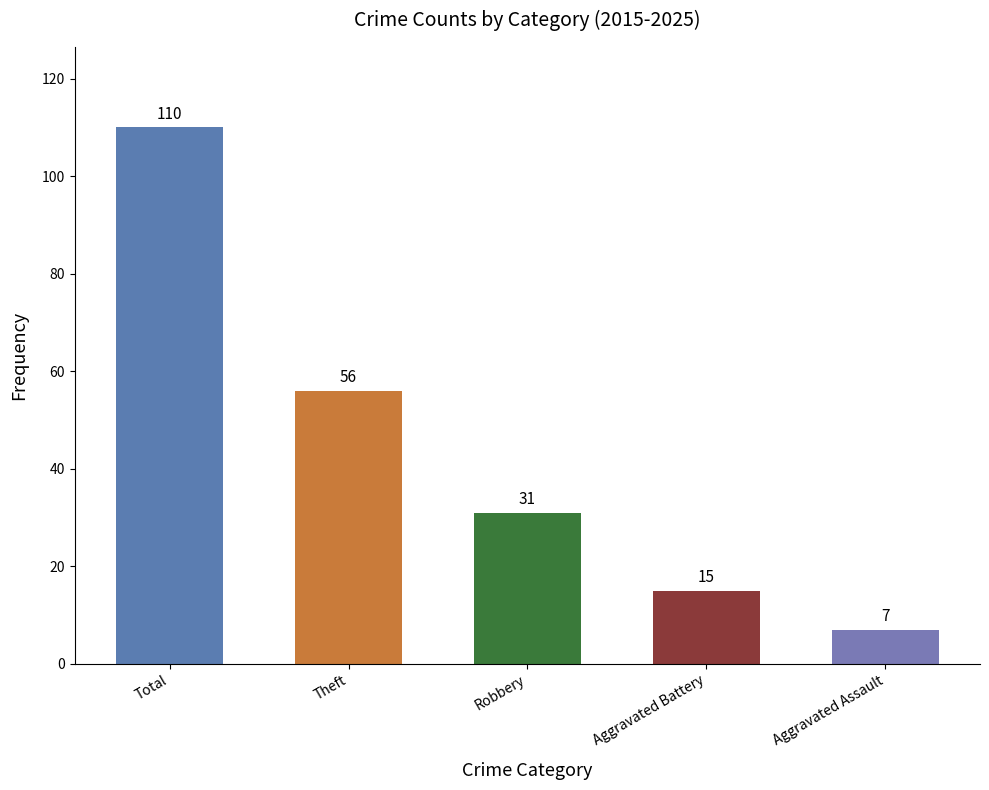

Reading right to left, transcribe all the data shown in this chart.

7	15	31	56	110